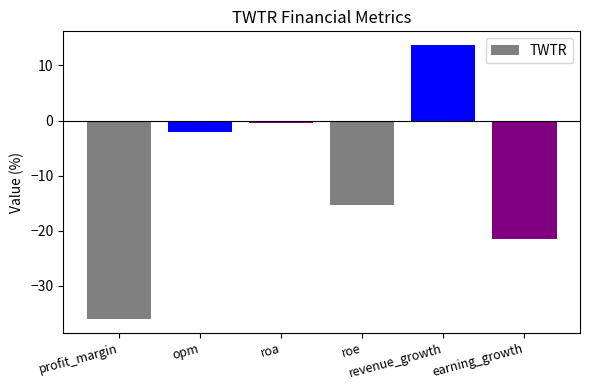

List the labels in order of value, smallest first.

profit_margin, earning_growth, roe, opm, roa, revenue_growth